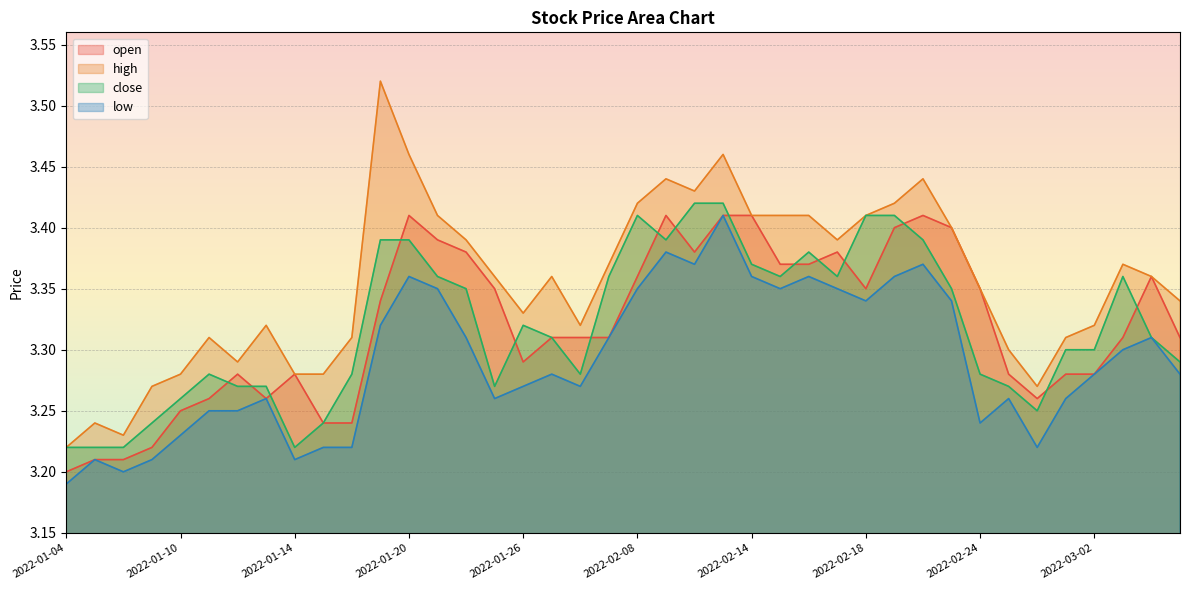

Is it true that low equals 1.1 at 2022-01-27?

False